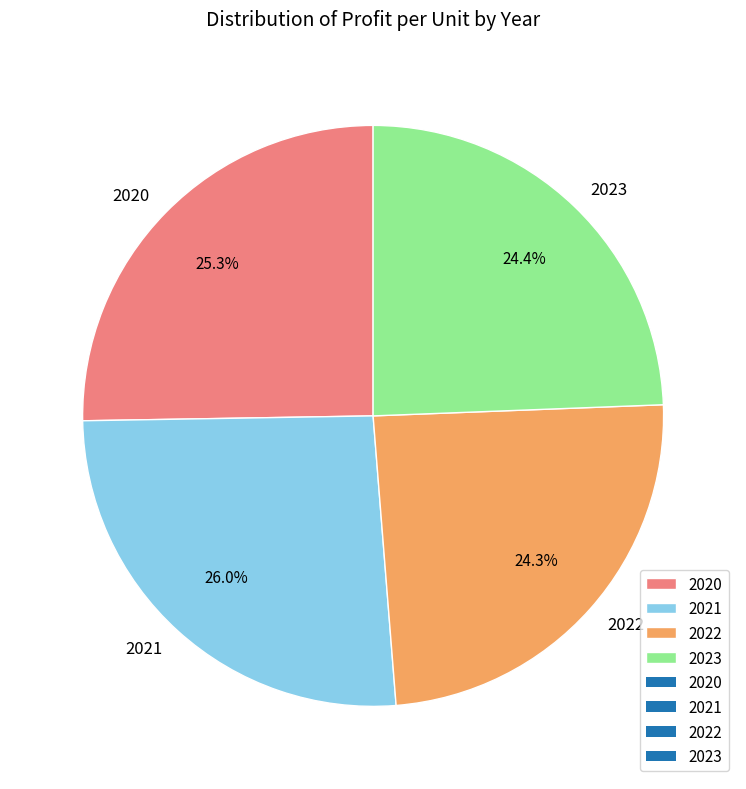

Is the sum of 2022 and 2023 greater than half?

No